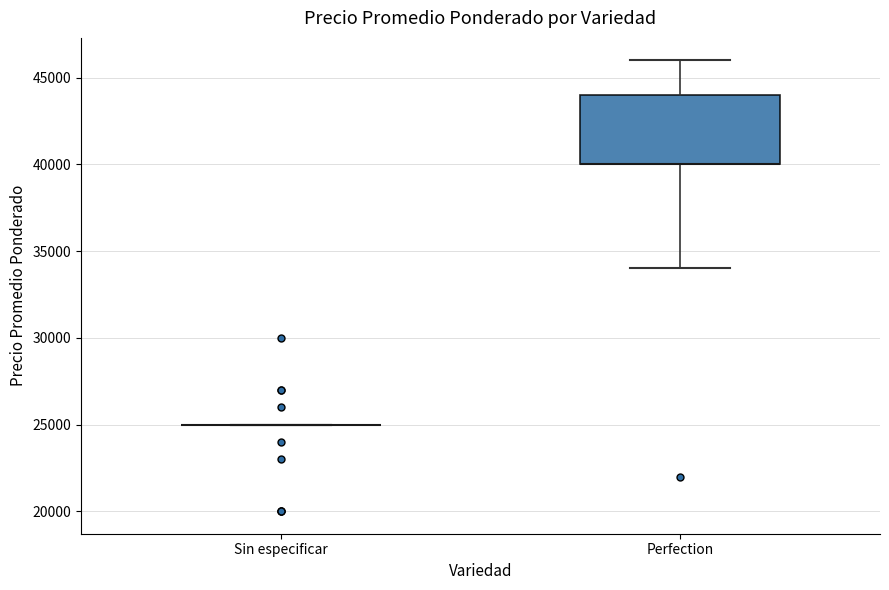

Comparing the boxes themselves (not the whiskers), which one is the tallest?

Perfection